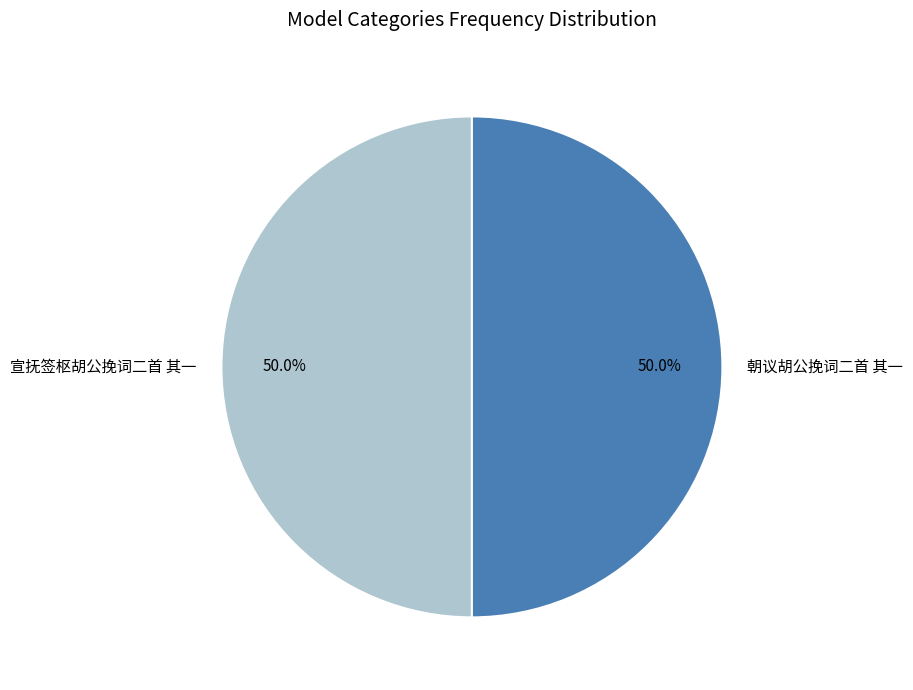

How much of the chart is everything except 朝议胡公挽词二首 其一?

50.0%